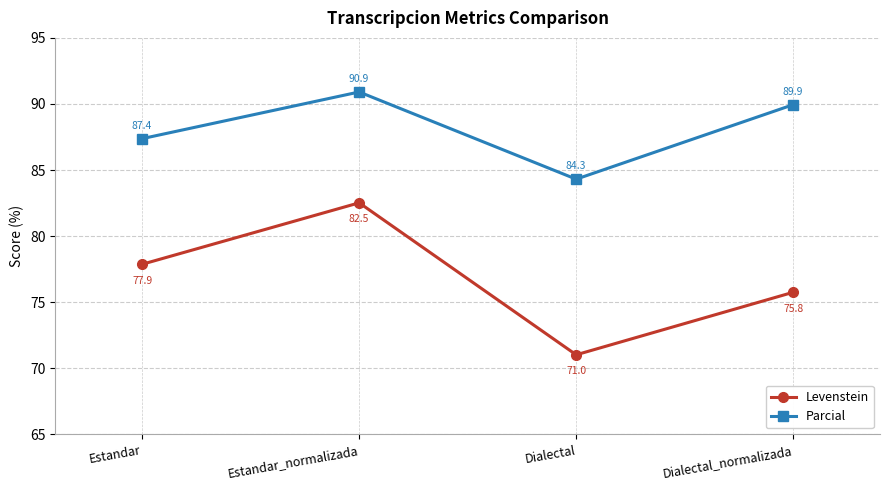

At how many categories does at least one series exceed 81?

4